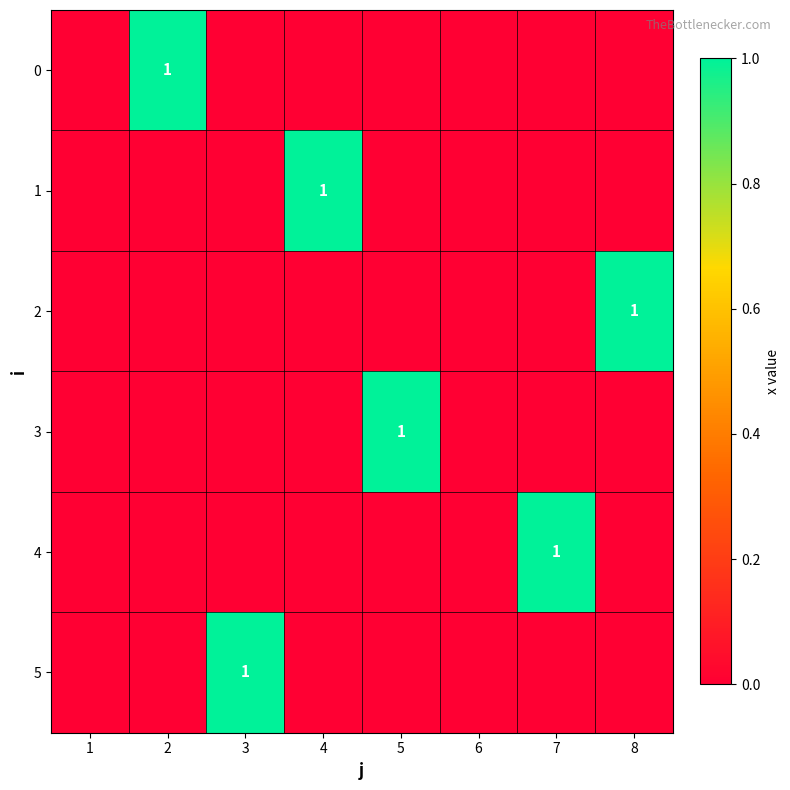

How many values in 2 are above zero?

1